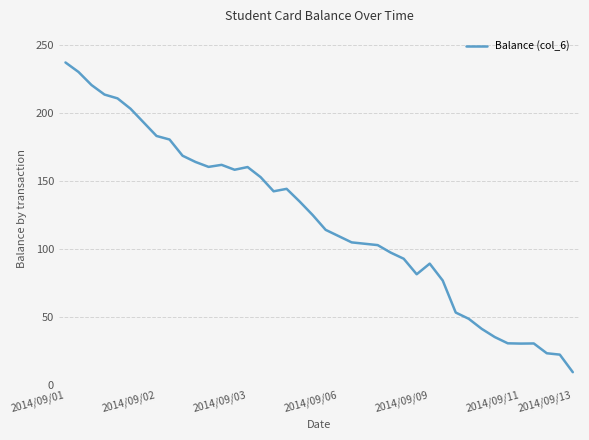

Count the number of categories in the chart.

40